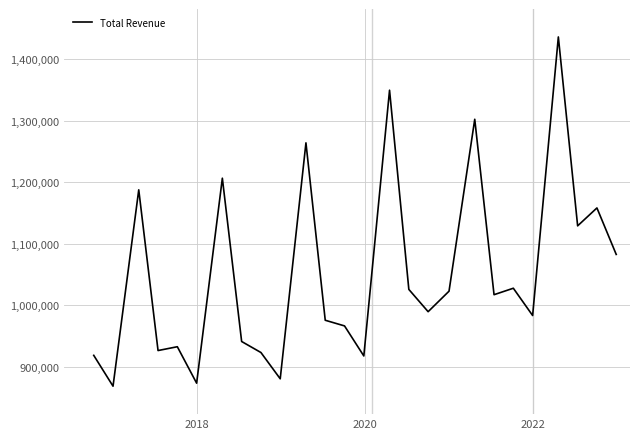

What is the maximum value shown in the chart?

1435900